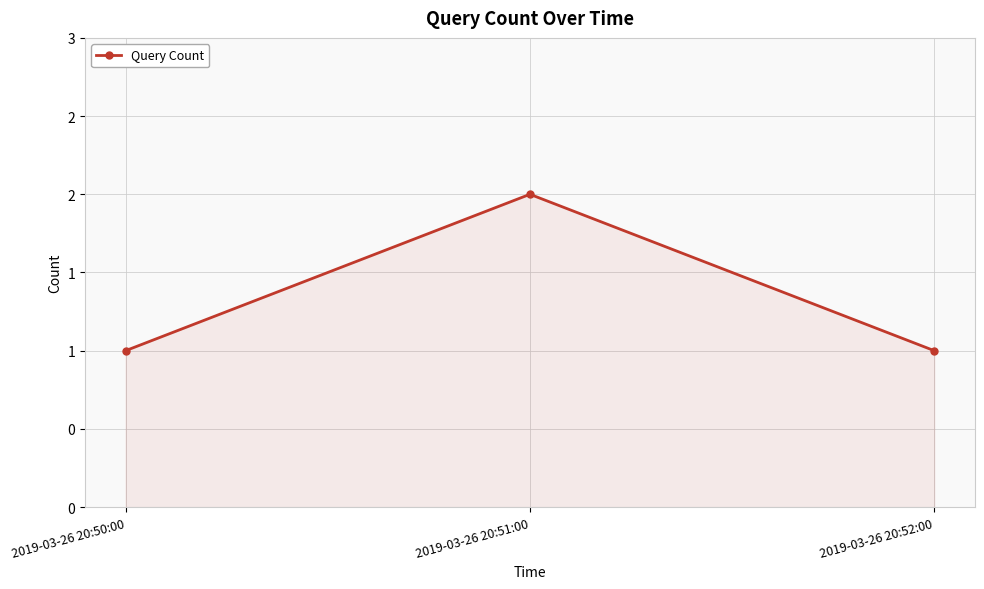

List the labels in order of value, largest first.

2019-03-26 20:51:00, 2019-03-26 20:50:00, 2019-03-26 20:52:00